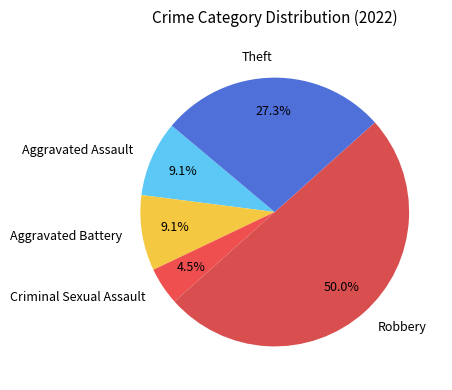

To the nearest percent, what portion does Robbery represent?

50%